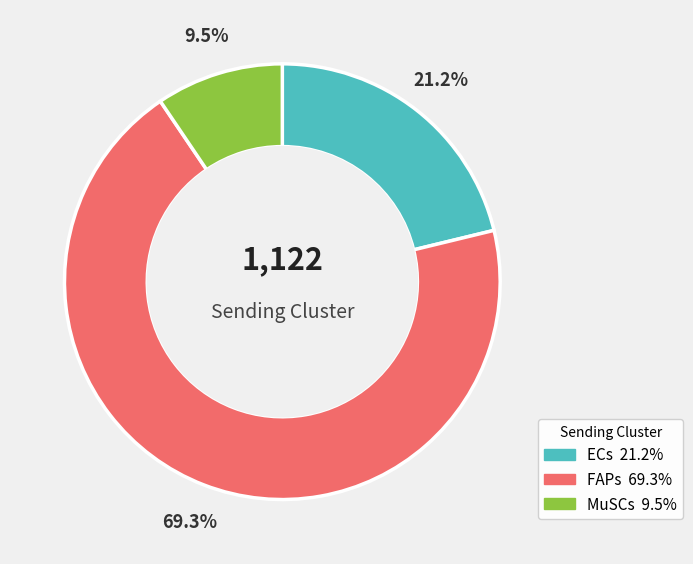

Is the sum of ECs and MuSCs greater than half?

No